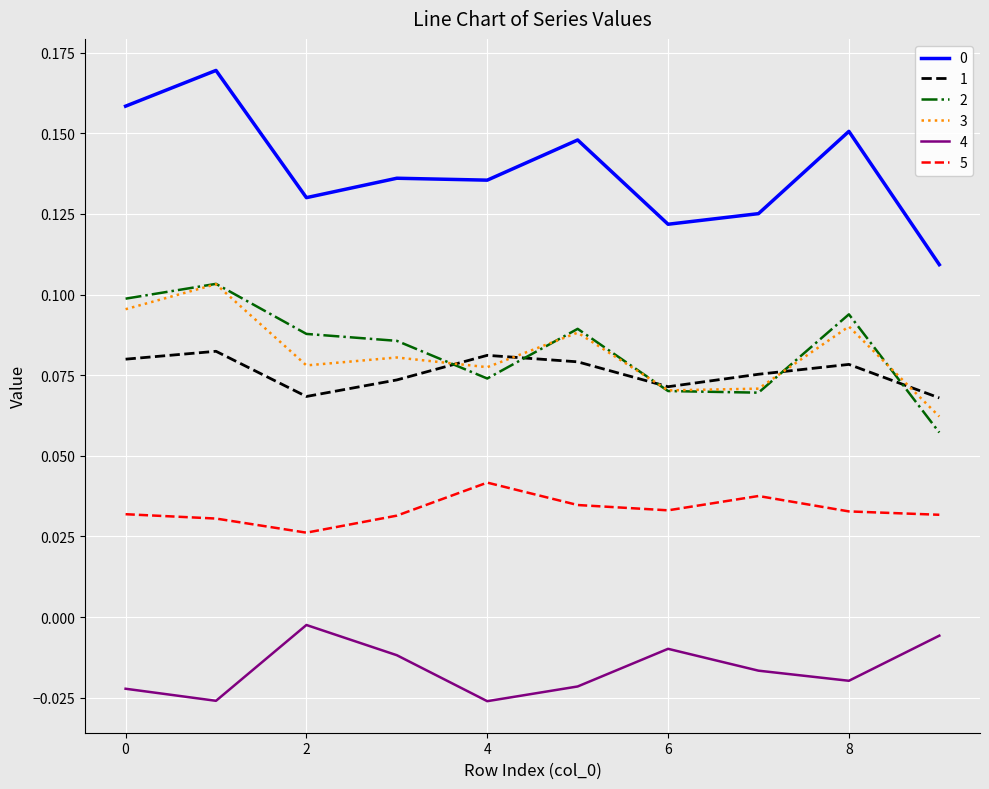

True or false: 0 and 5 intersect in this chart.

False